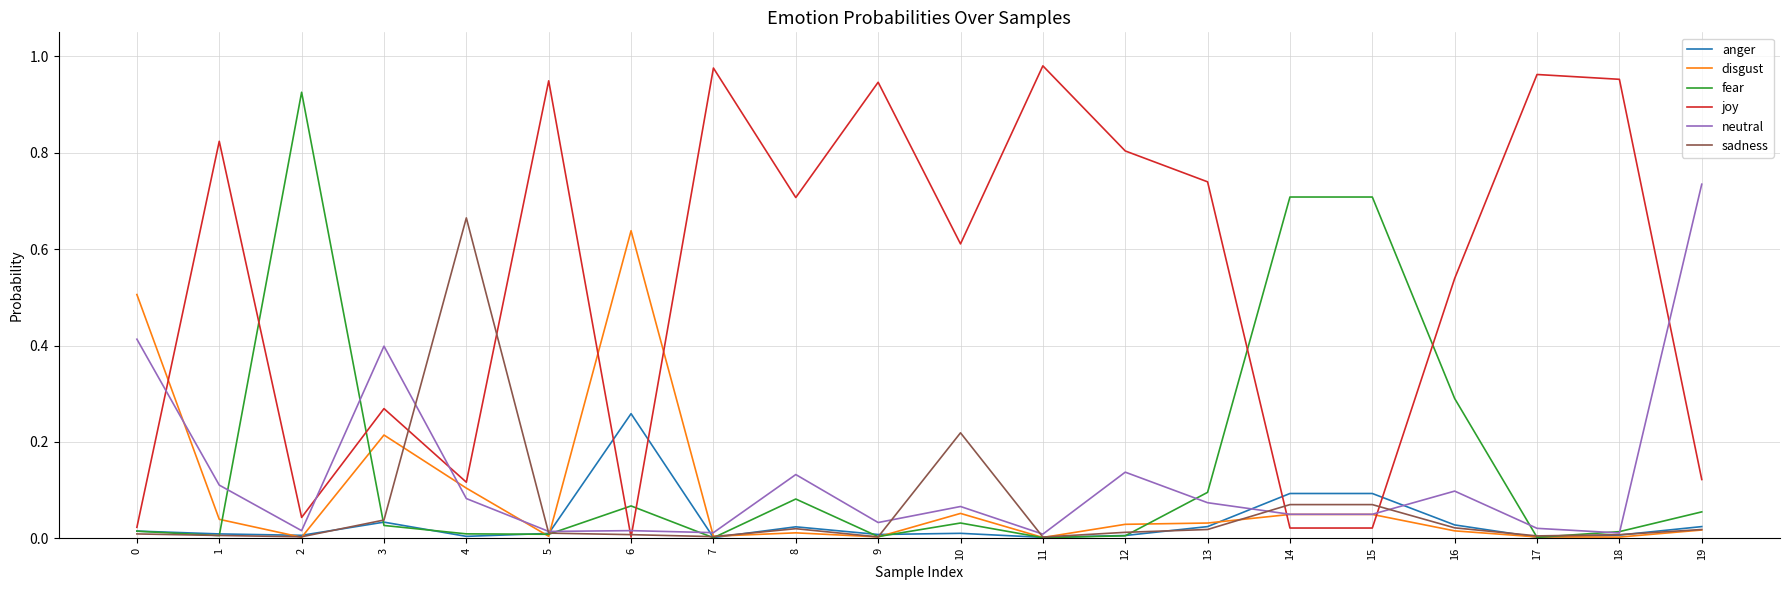

True or false: disgust and joy intersect in this chart.

True